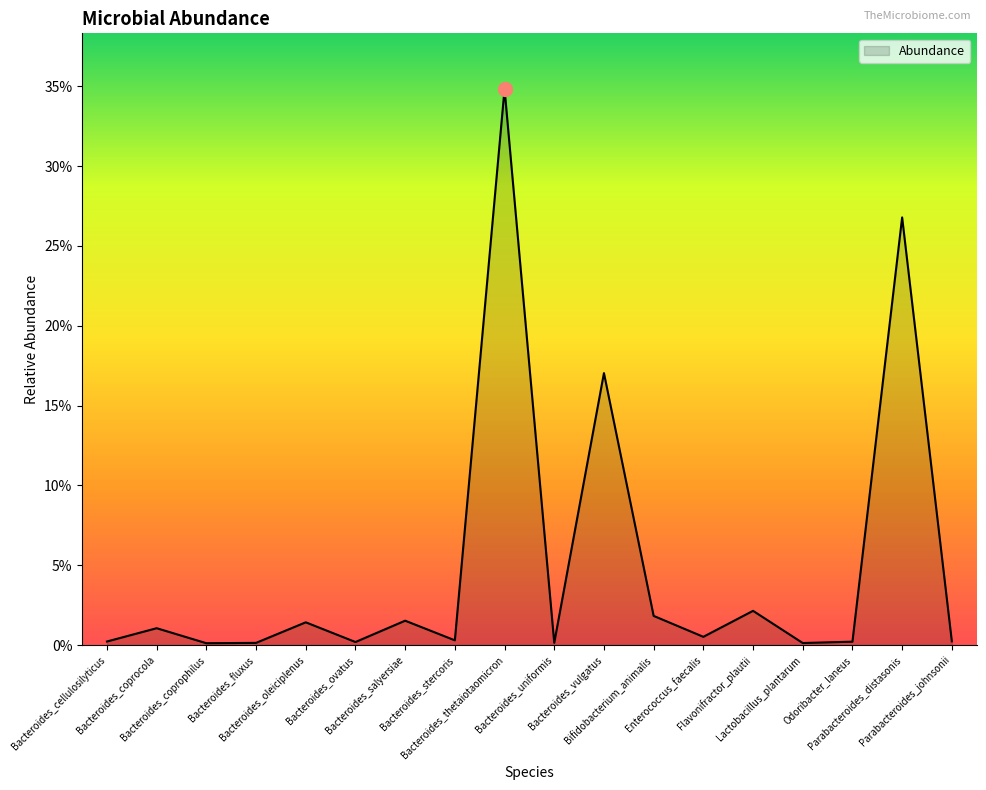

The value at Bacteroides_stercoris is 0.0. True or false?

False